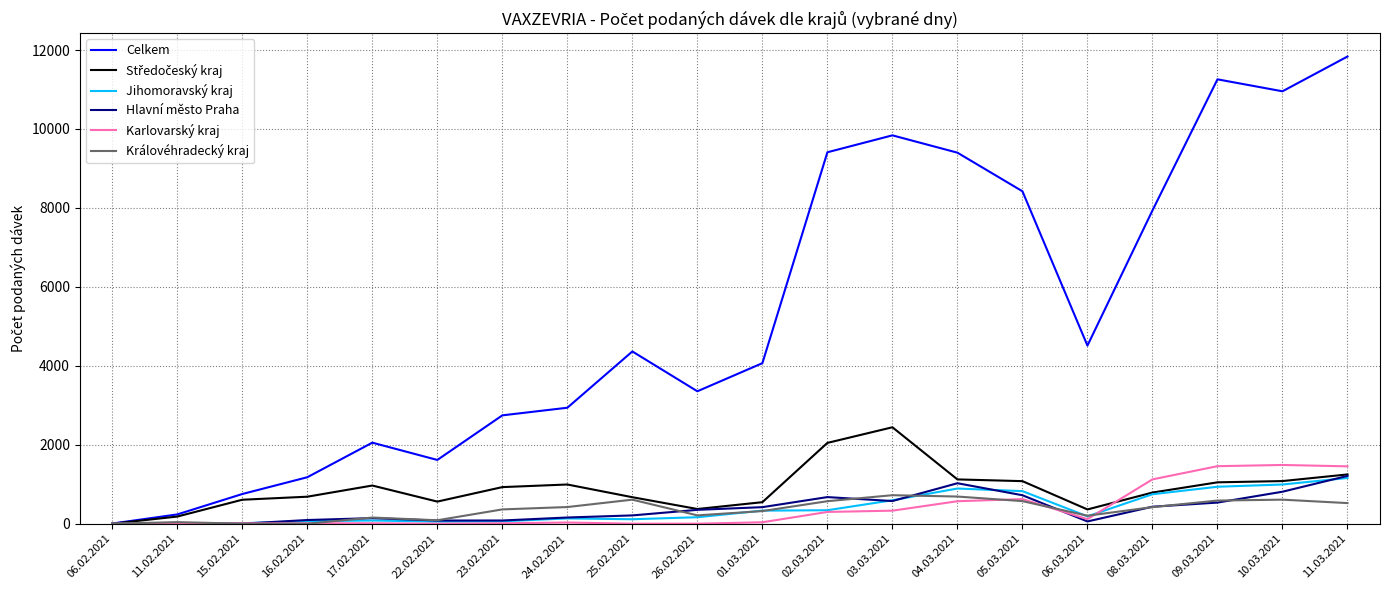

Is this an area chart (filled region under the line)?

No